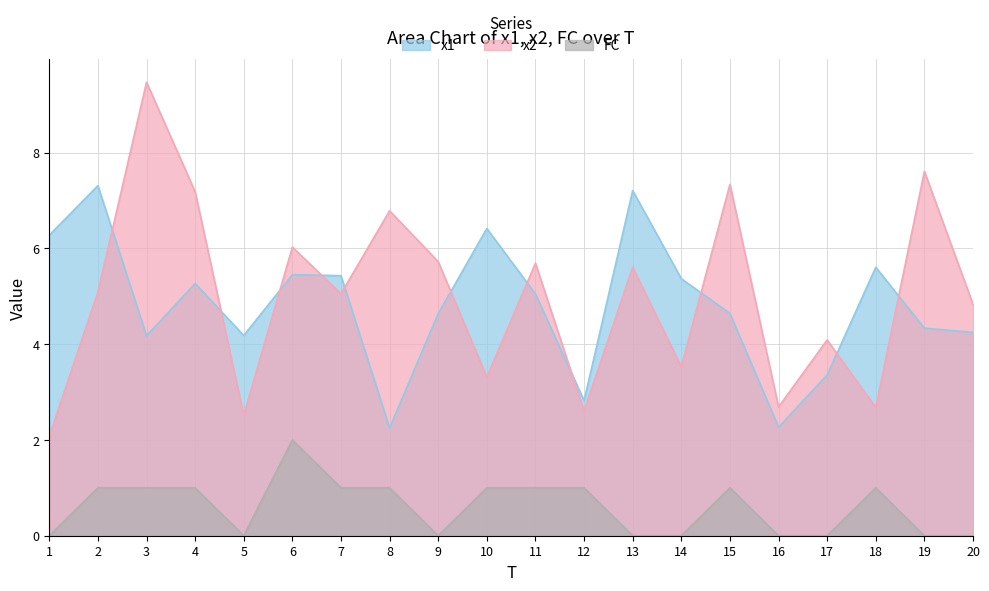

Does the chart display data point markers on the line(s)?

No